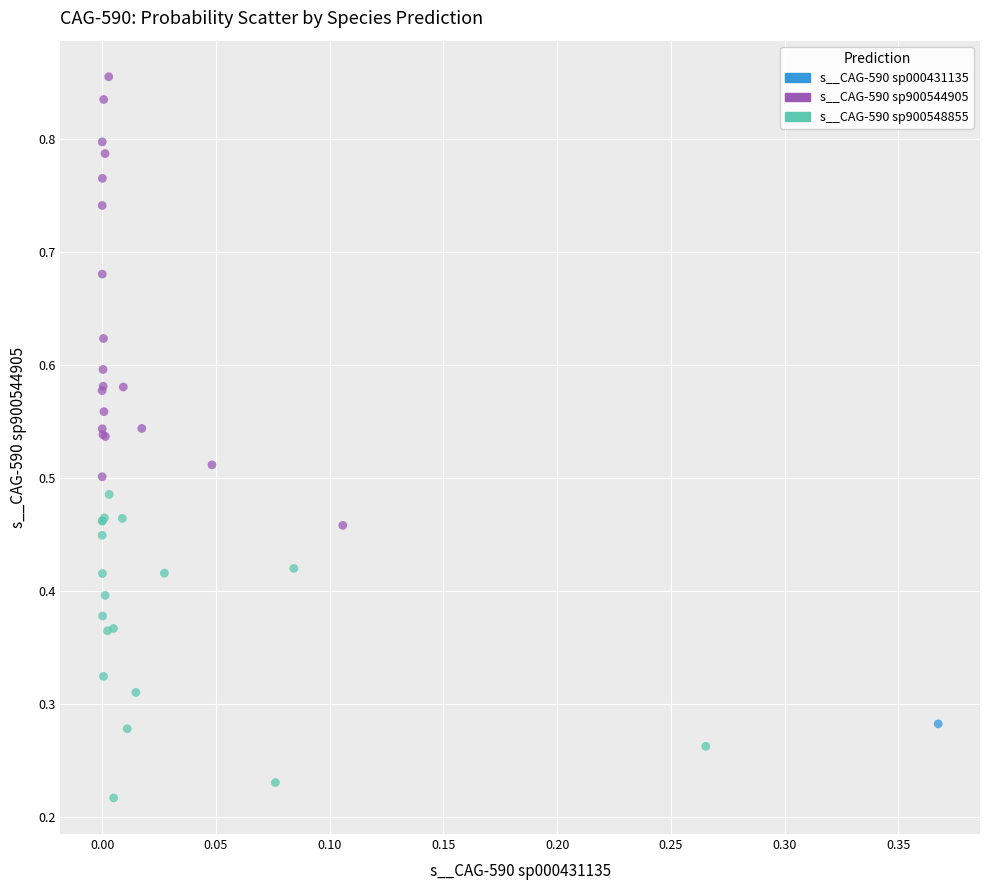

What are all the series names shown in the legend?

s__CAG-590 sp000431135, s__CAG-590 sp900544905, s__CAG-590 sp900548855